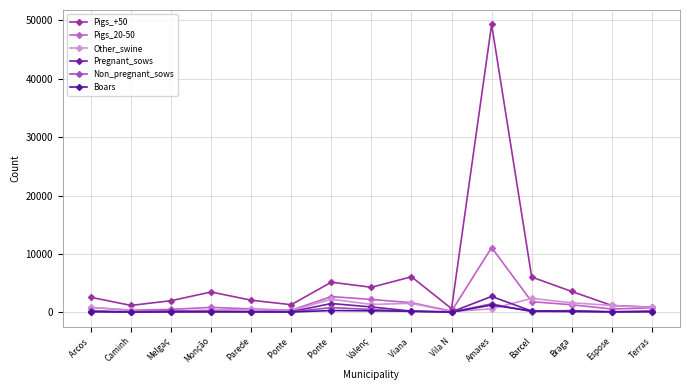

True or false: Other_swine has a value of 540 at Valenç.

False